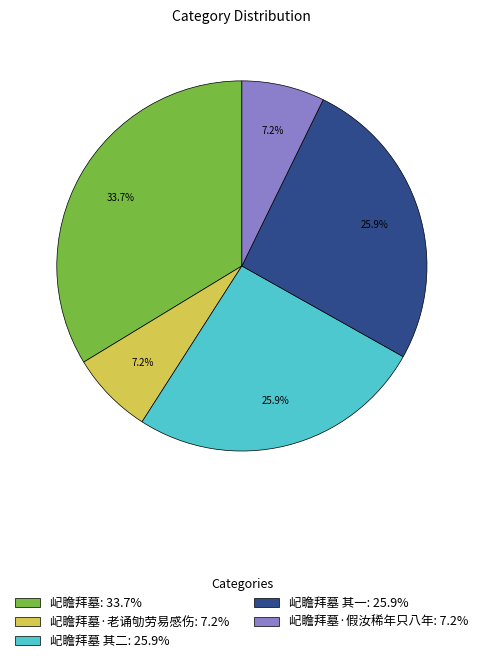

Which category has the biggest portion of the pie?

屺瞻拜墓: 33.7%